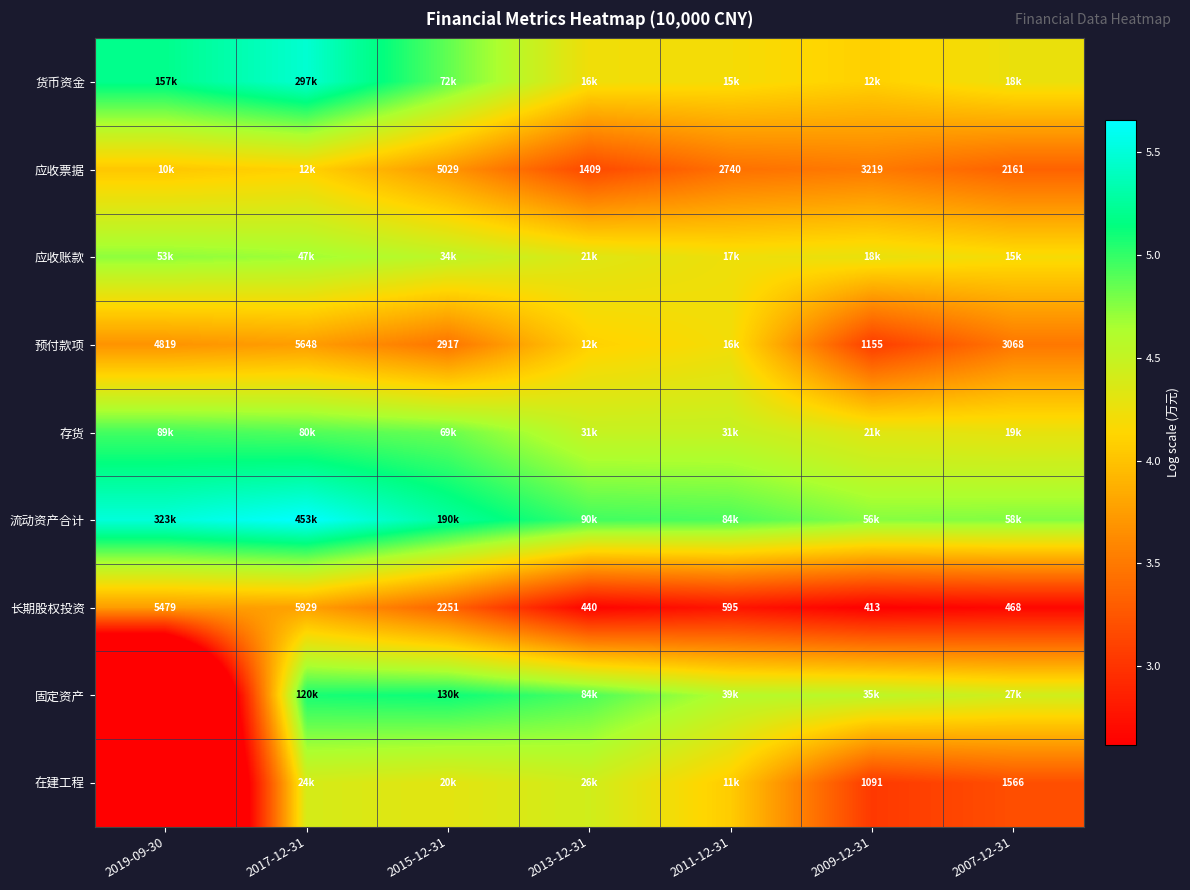

The value of 预付款项 at 2009-12-31 is 5.4. True or false?

False